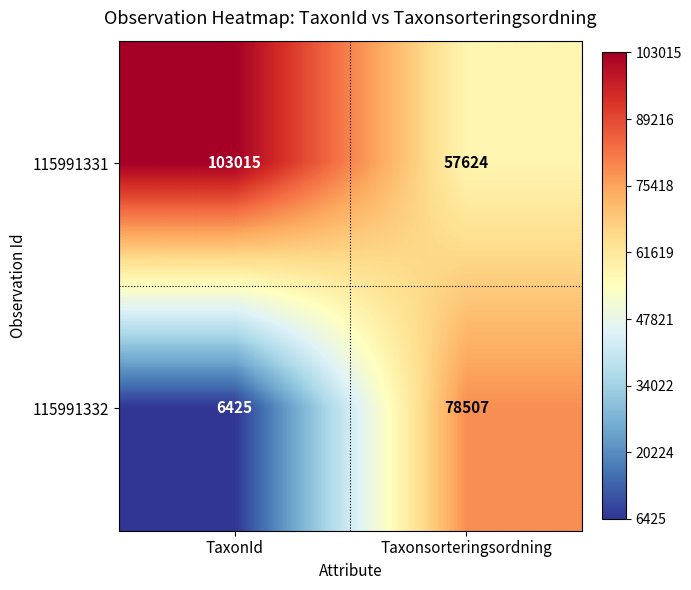

True or false: 115991332 has a value of 78507 at Taxonsorteringsordning.

True